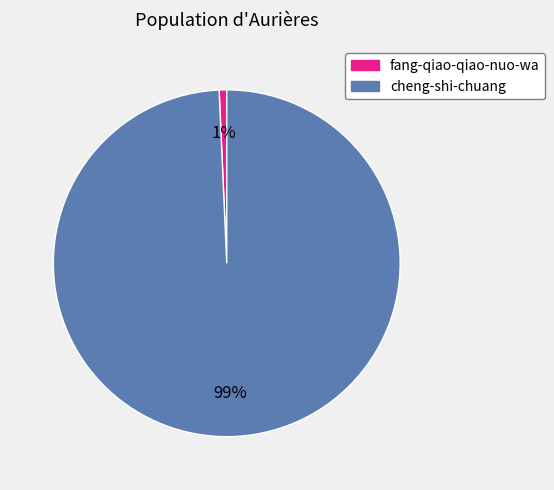

Is there any slice that represents more than half of the pie?

Yes